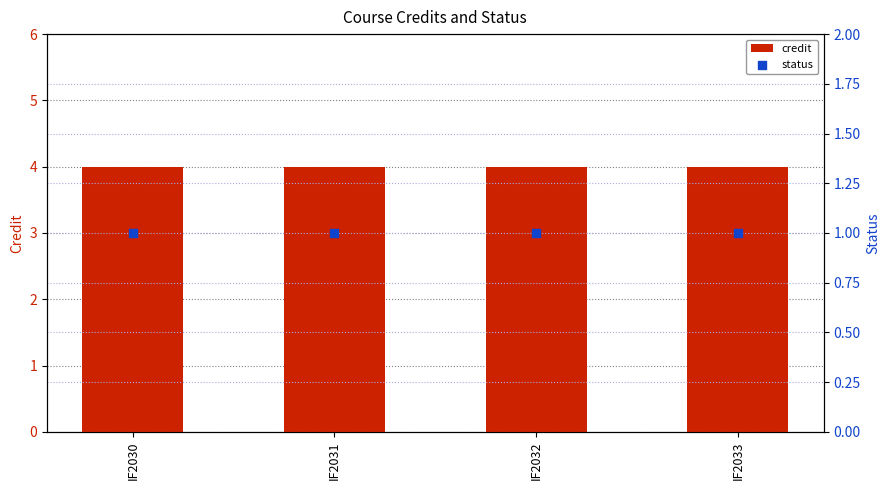

Which series has the largest total across all categories?

credit